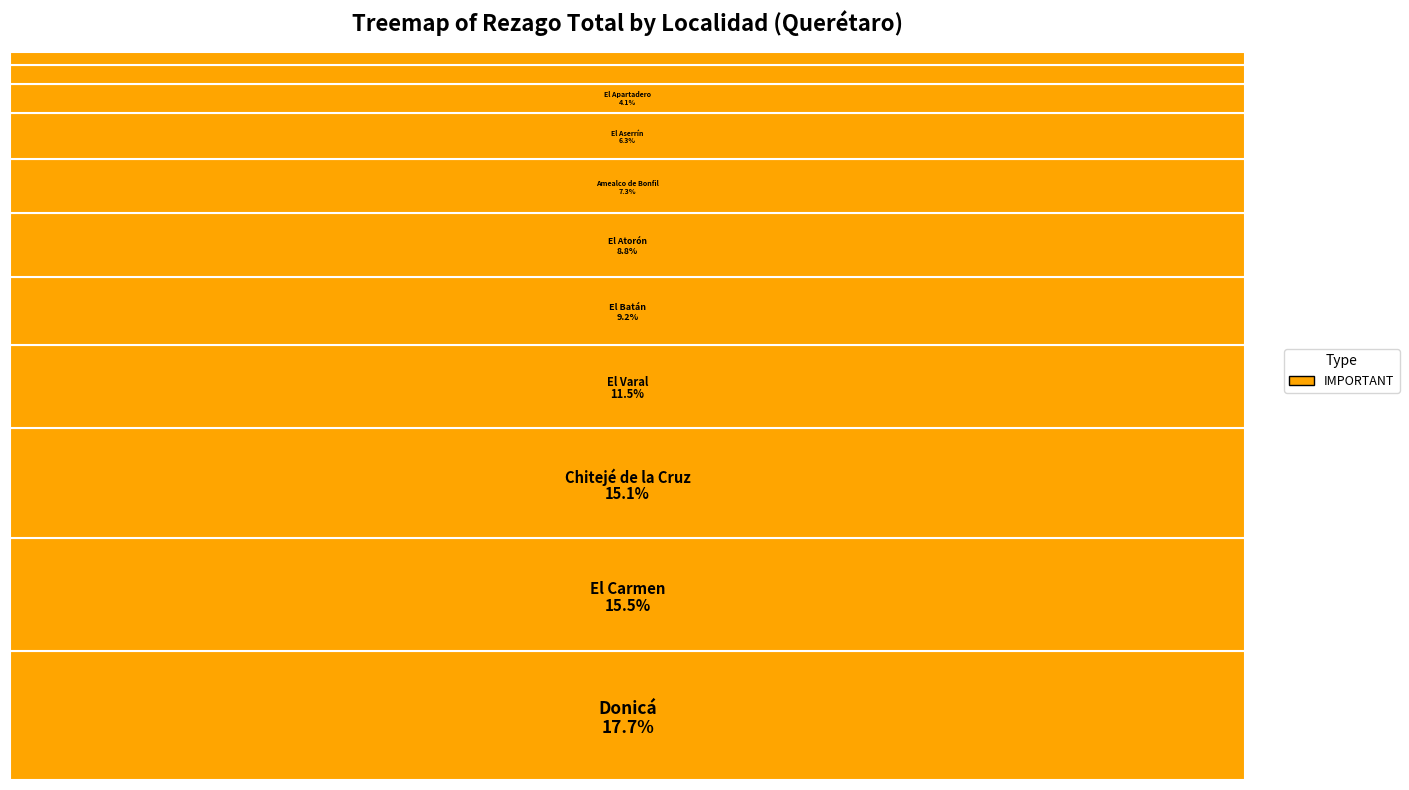

What is the largest slice in the pie chart?

Donicá